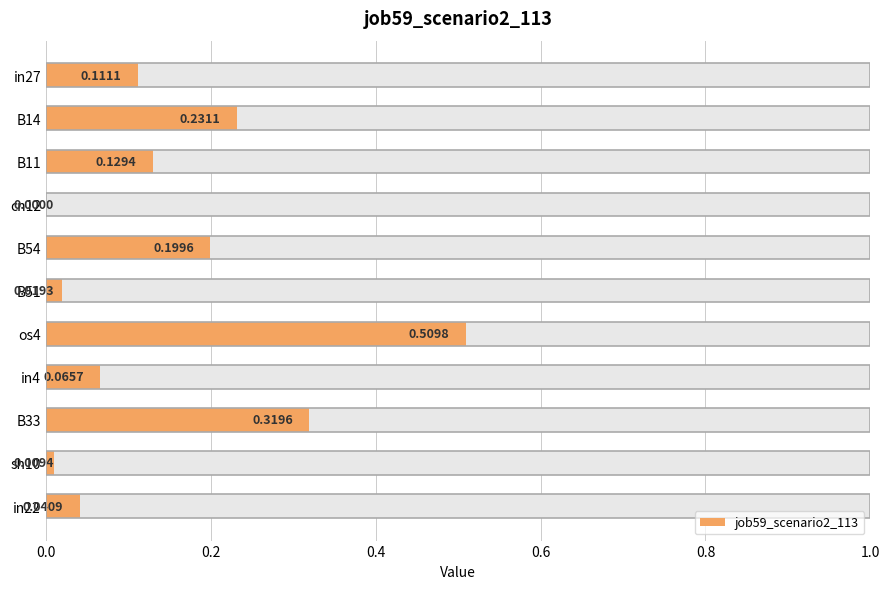

The chart shows a value of 0.0 at B51. True or false?

True